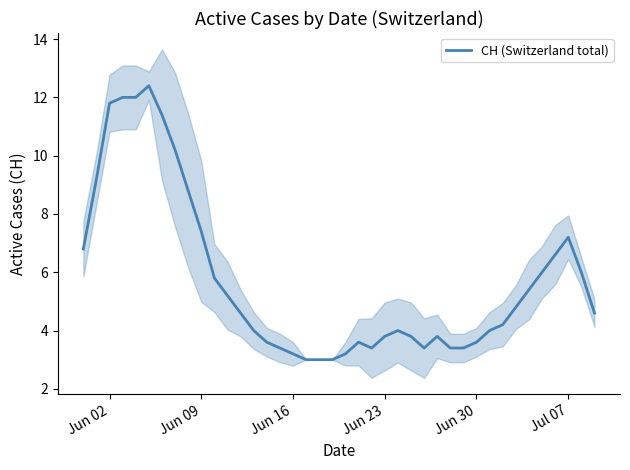

What is the value of the 24th point from the left?

3.8